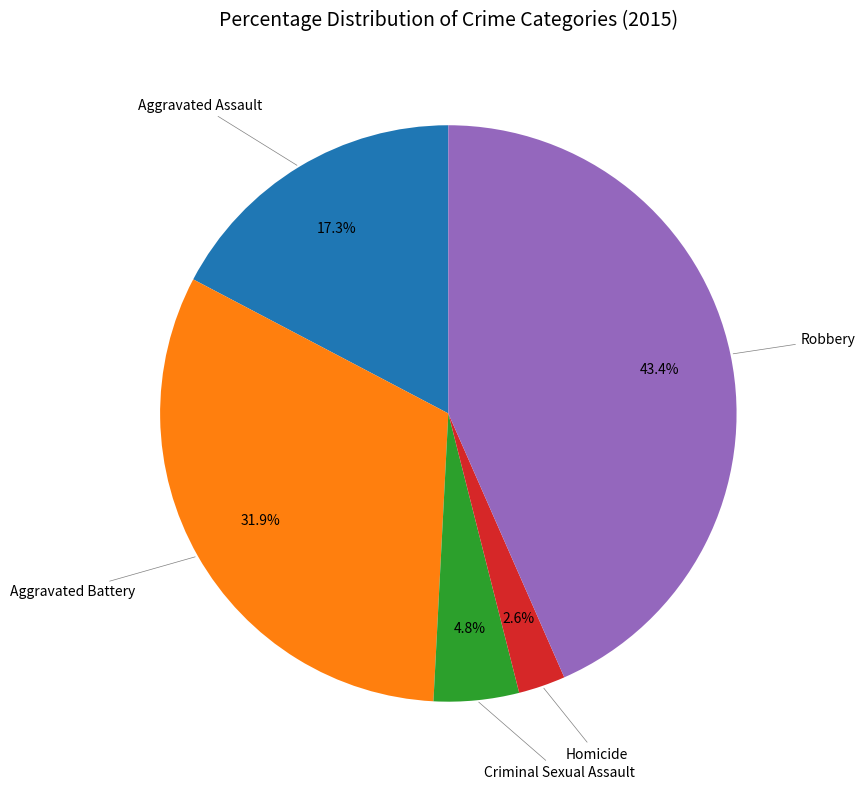

Between Robbery and Aggravated Battery, which is larger?

Robbery